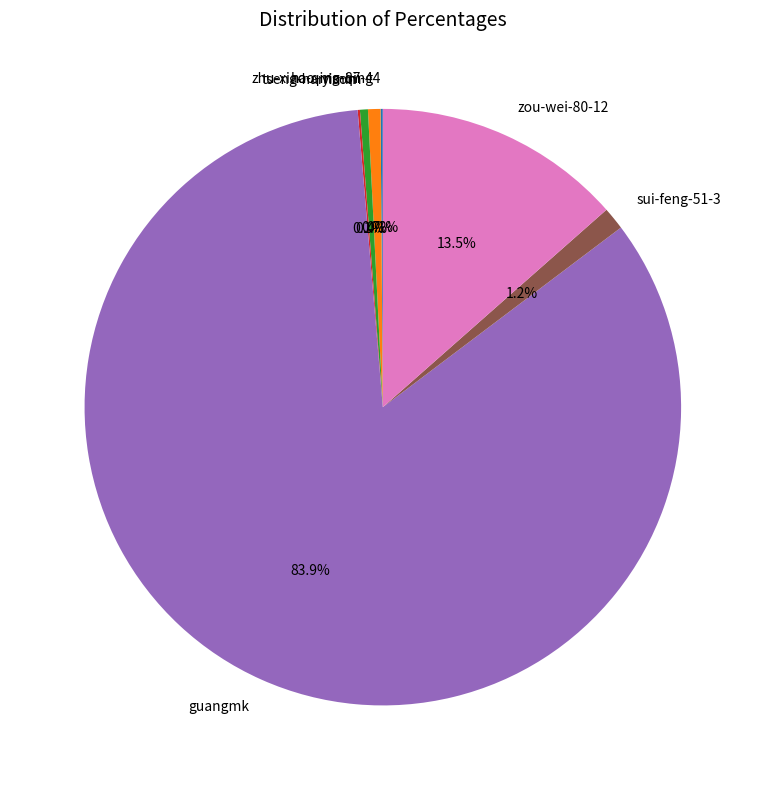

Which category has the biggest portion of the pie?

guangmk